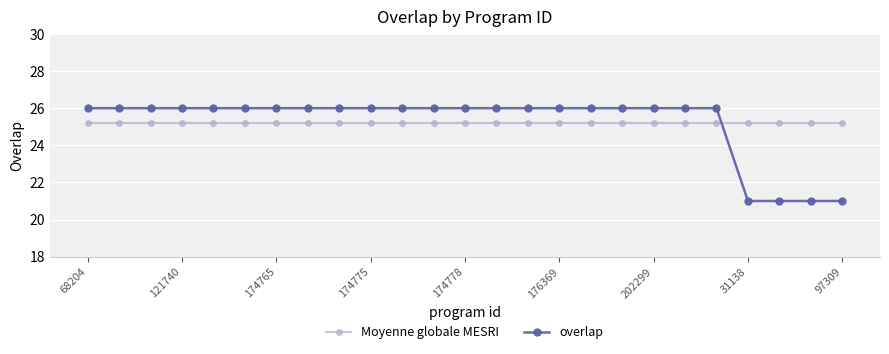

How many categories are shown in the chart?

25